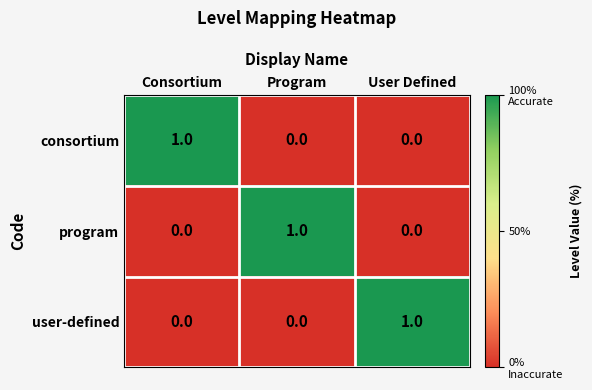

Is it true that program equals 2 at Program?

False